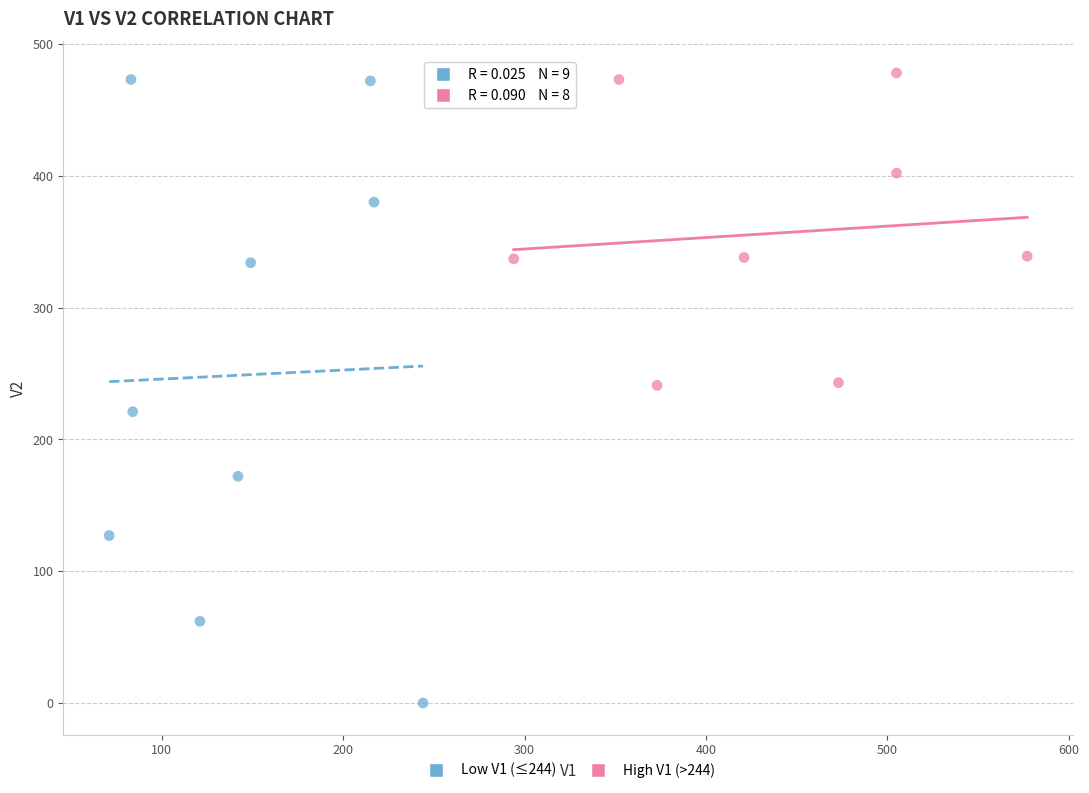

Which series has the widest spread of Y values?

Low V1 (≤244)